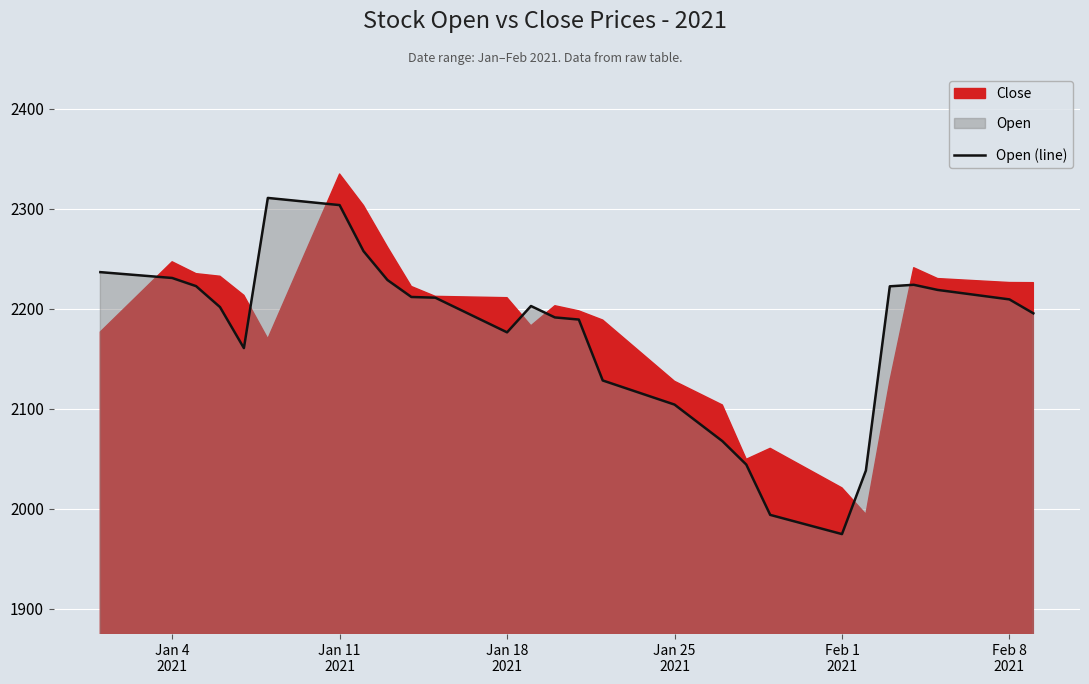

What is the minimum value for Open (line)?

1974.6